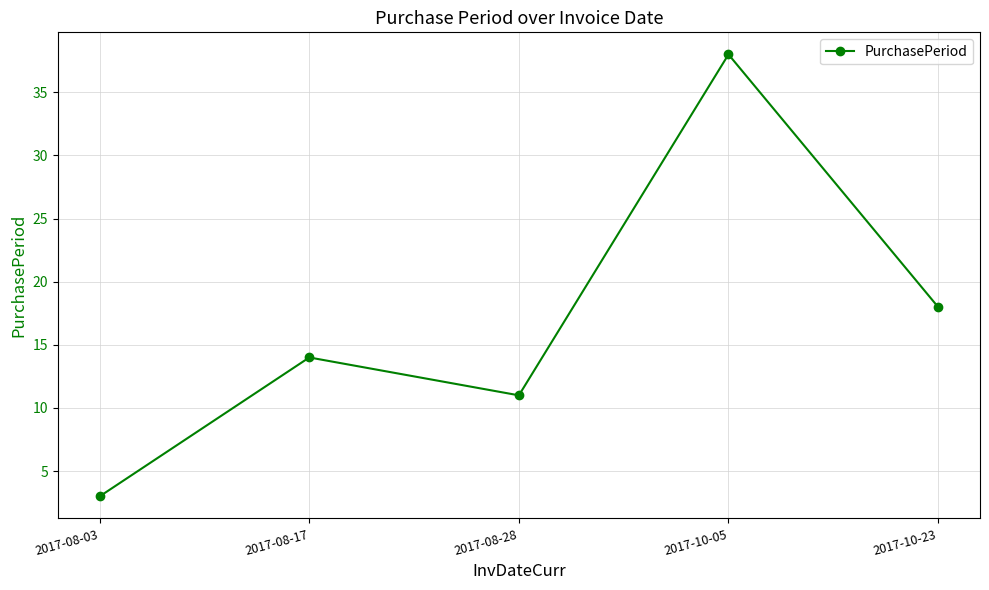

How many distinct data groups are displayed?

1